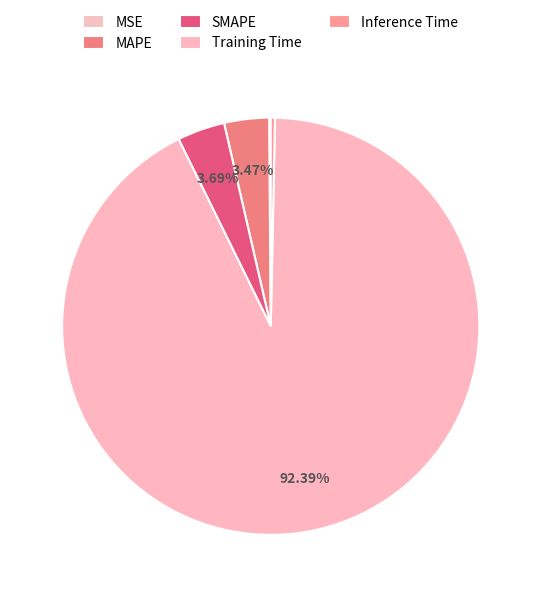

The SMAPE slice represents 4% of the pie. True or false?

True